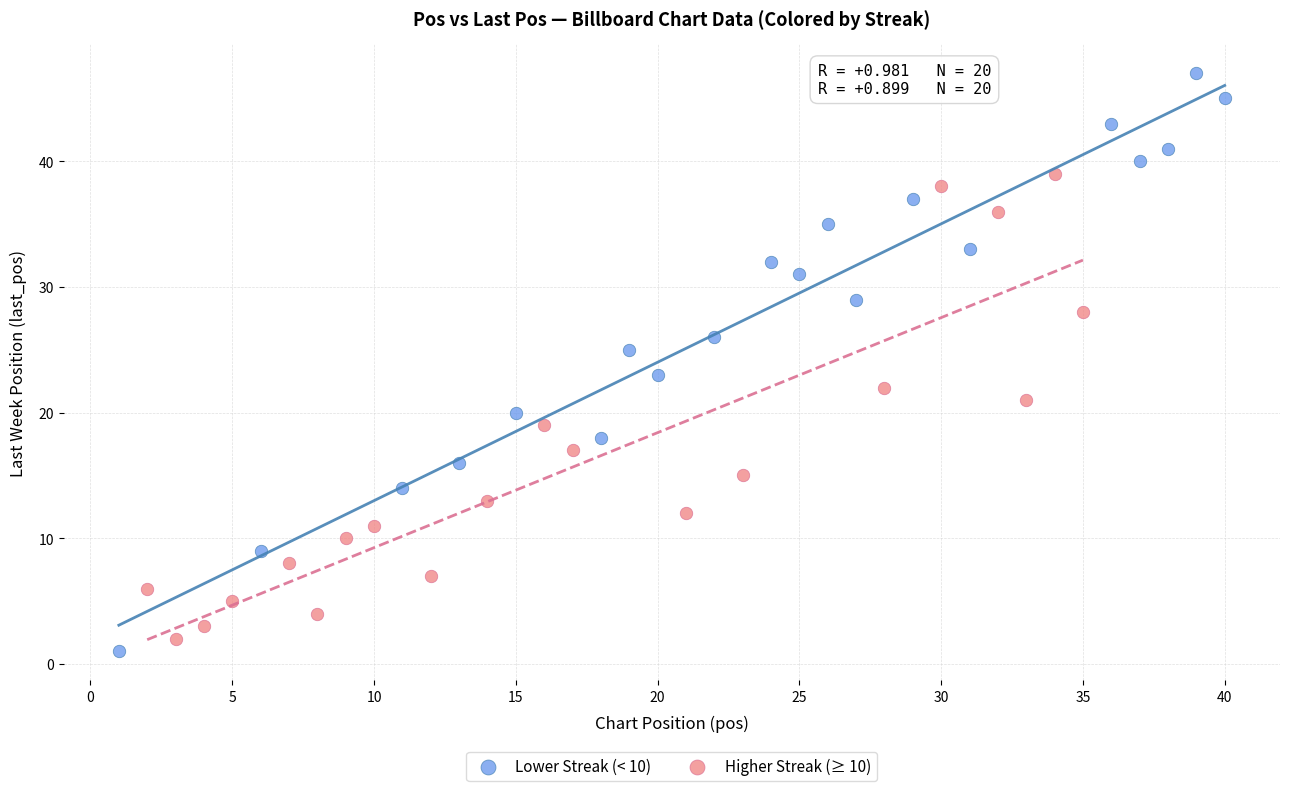

Which series has the widest spread of Y values?

Lower Streak (< 10)